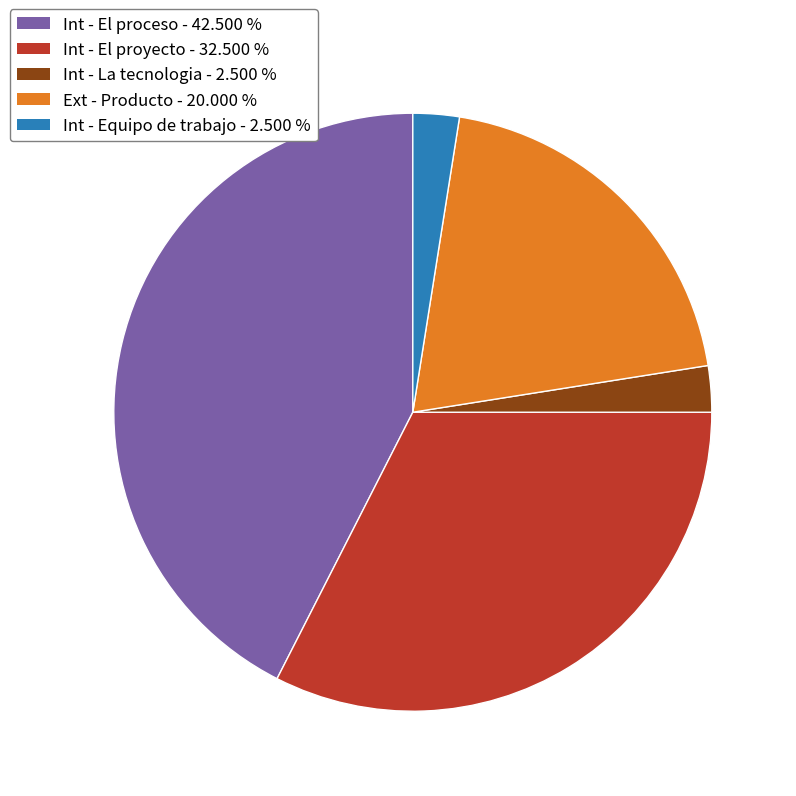

What is the ratio of the value at Ext - Producto to the value at Int - El proceso?

0.5